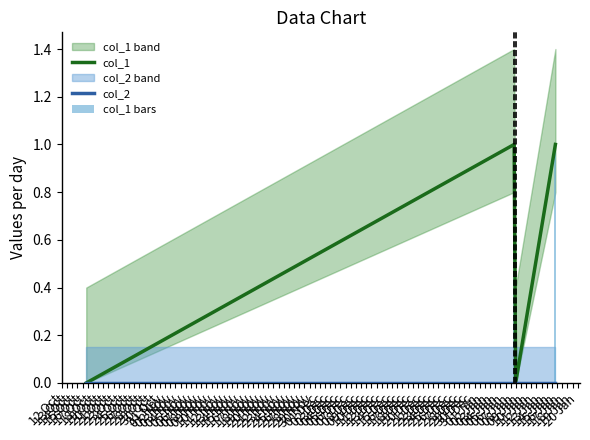

How many distinct data groups are displayed?

3